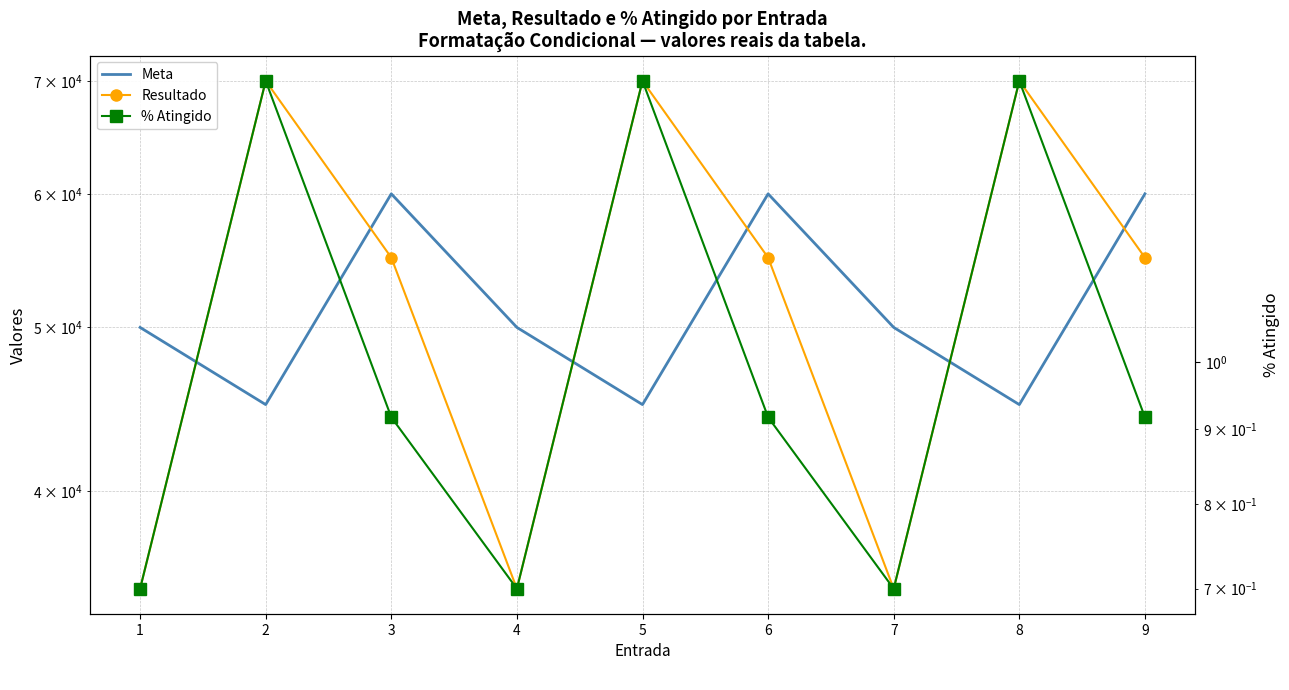

At 4, list the series in order from largest to smallest.

Meta, Resultado, % Atingido